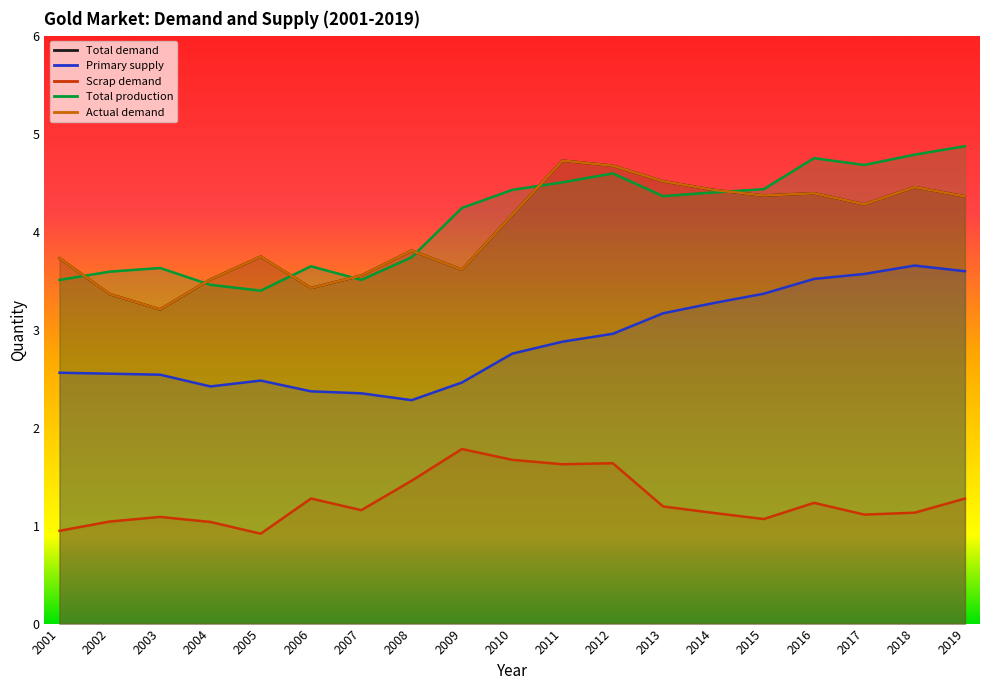

Read the Primary supply value at 2009.

2.5